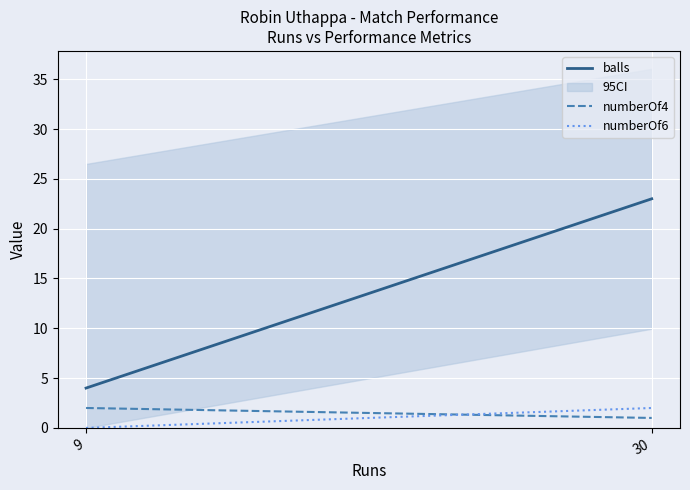

Reading left to right, extract all data points from this chart.

balls: 4	23
numberOf4: 2	1
numberOf6: 0	2